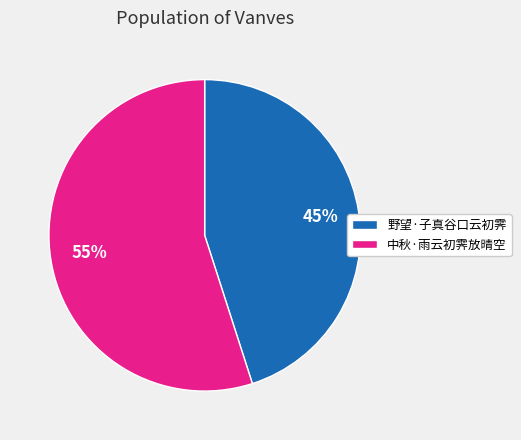

To the nearest percent, what is the average slice percentage?

50%